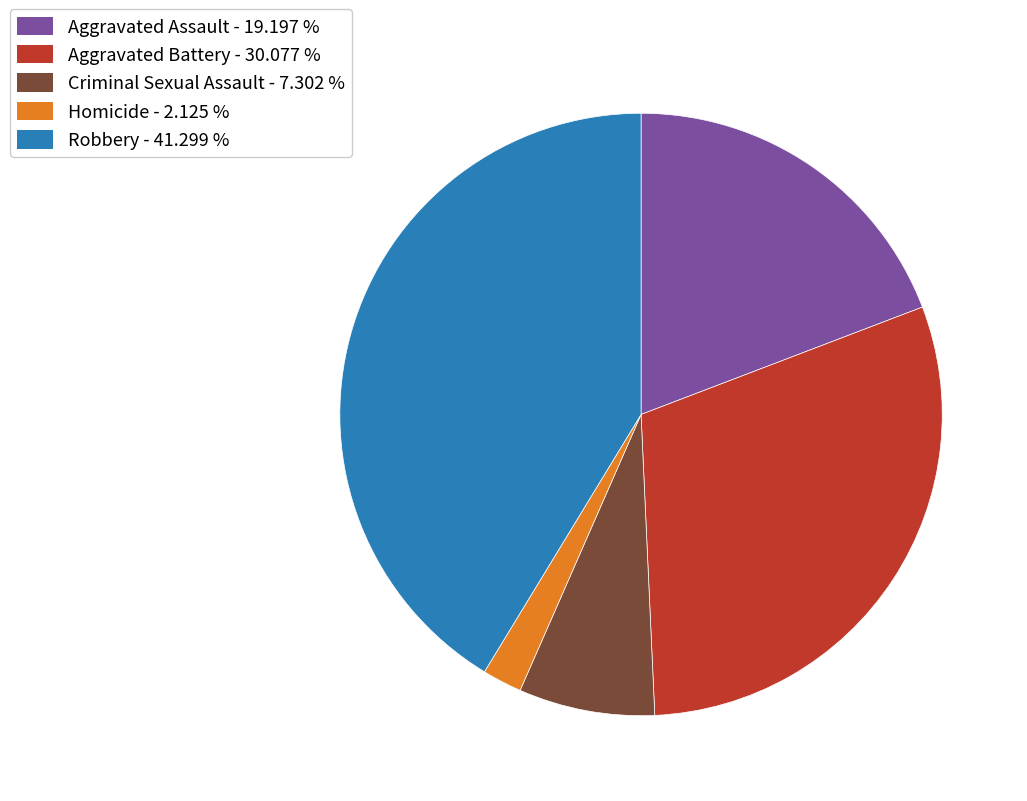

True or false: Robbery accounts for 48% of the total.

False